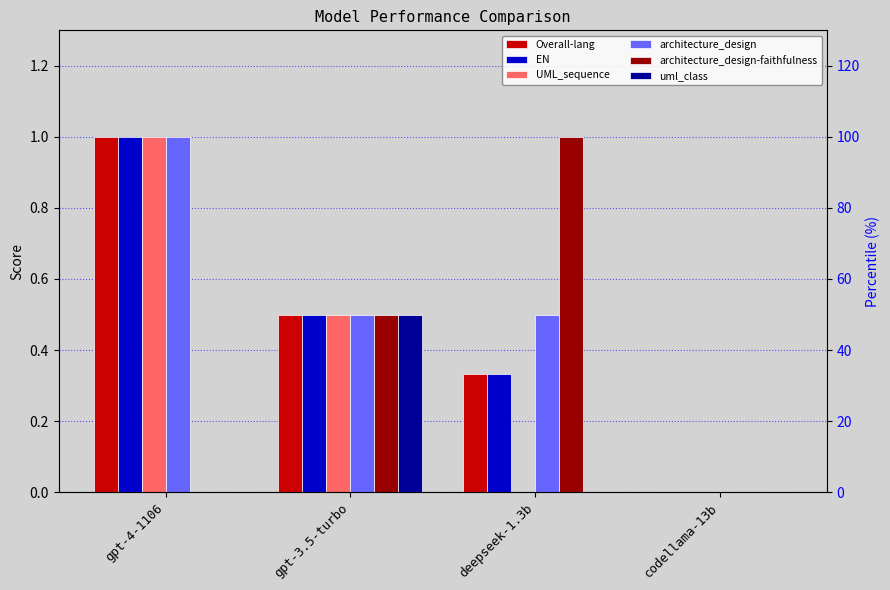

What is the difference between the maximum and minimum values in the uml_class series?

0.5